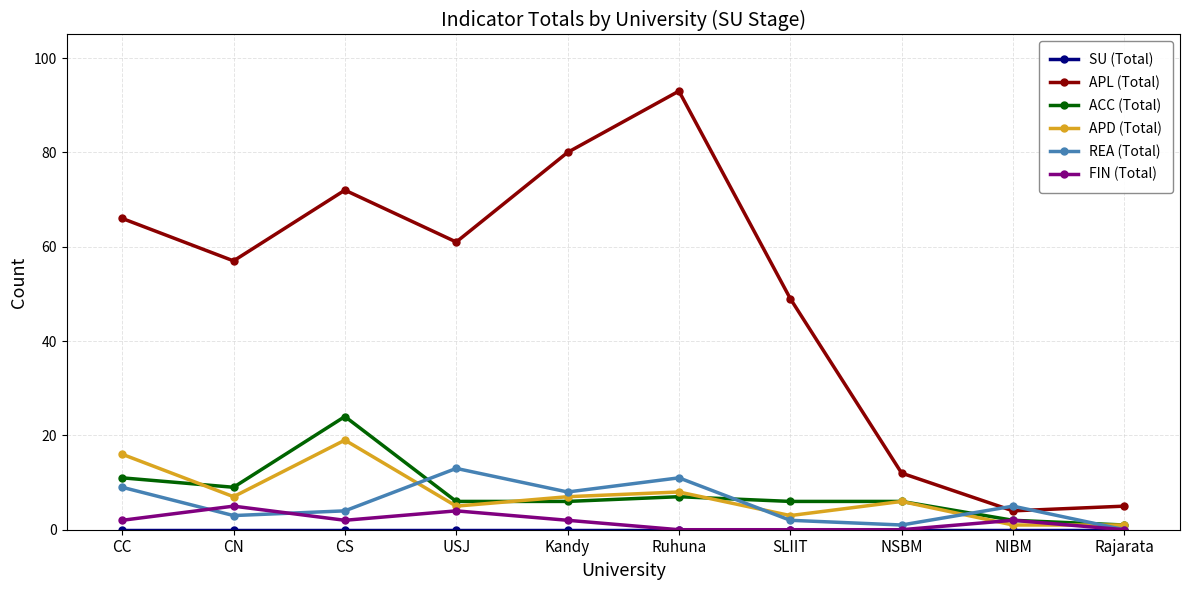

How many lines are shown in the chart?

6